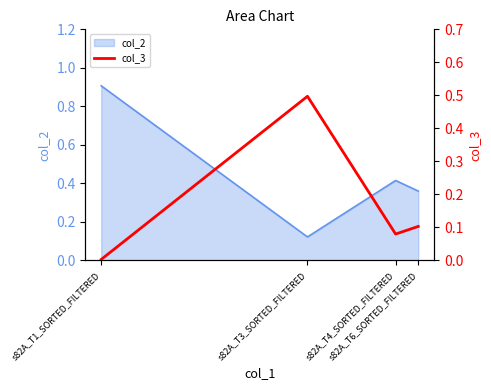

In col_2, how many points are lower than both neighbors (excluding endpoints)?

1